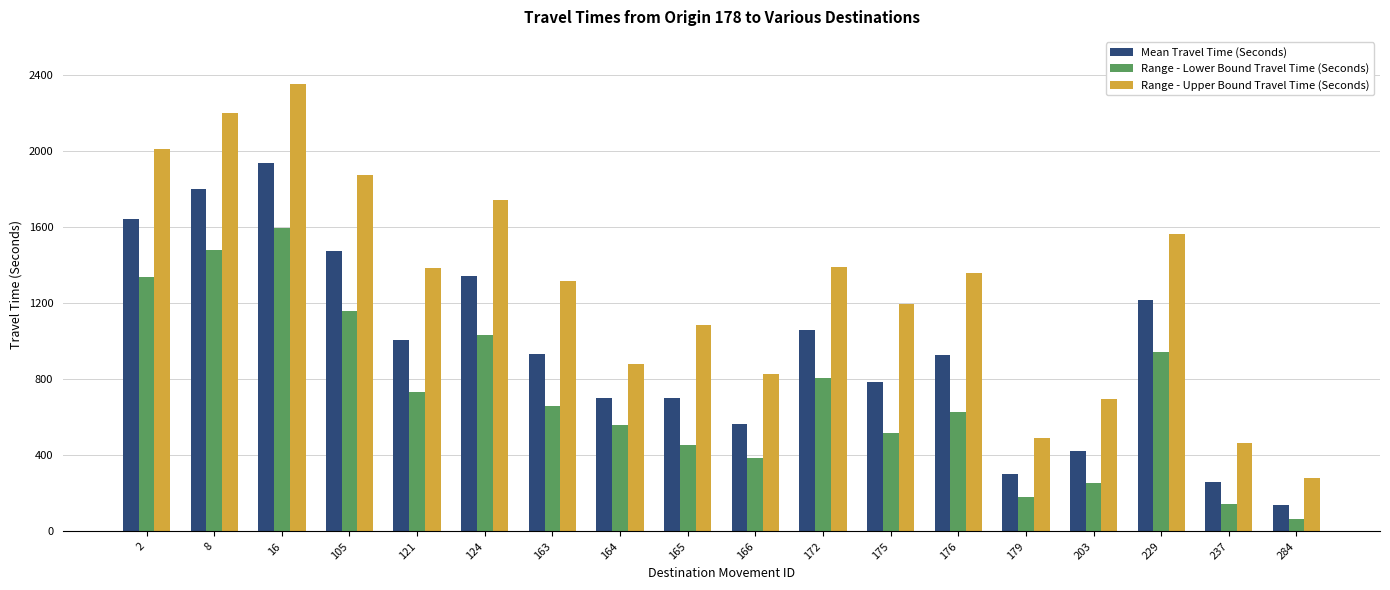

Which label corresponds to the smallest value in the chart?

284